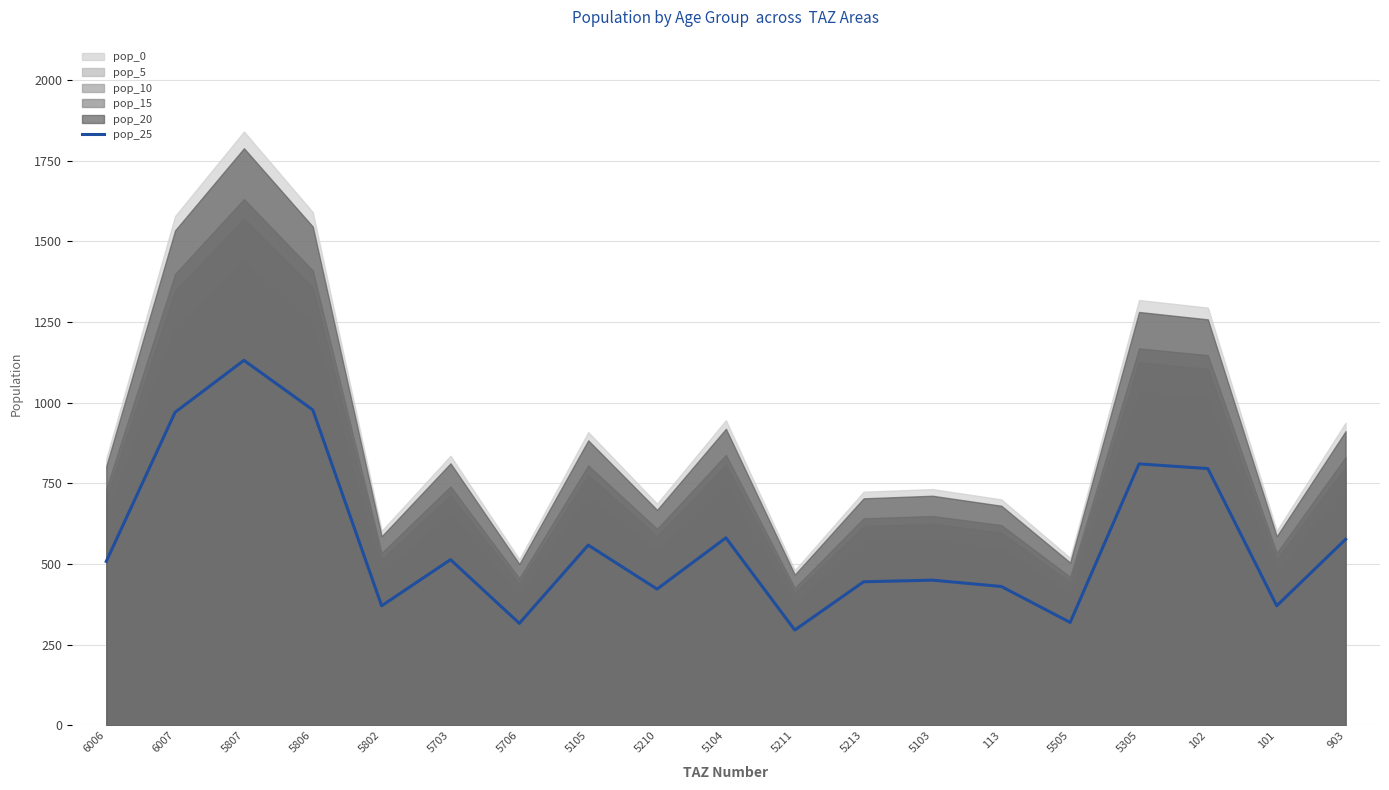

Rank the categories by value from highest to lowest.

5807, 5806, 6007, 5305, 102, 5104, 903, 5105, 5703, 6006, 5103, 5213, 113, 5210, 5802, 101, 5505, 5706, 5211